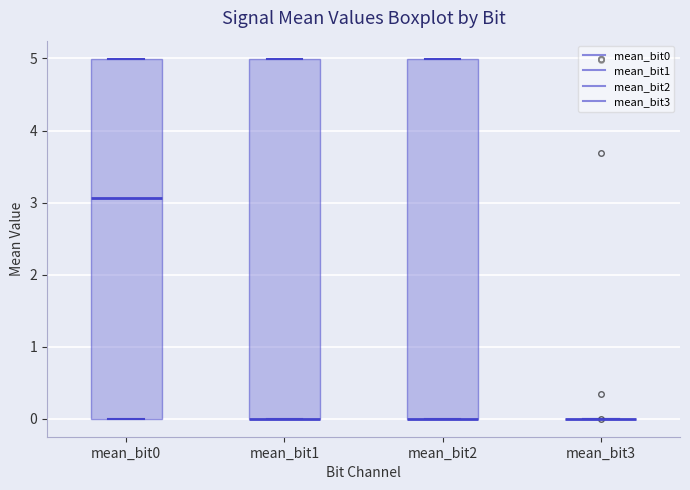

Reading left to right, read every box against the y-axis: the position of its median line, the range the box covers, and the ends of its whiskers. The values are not printed on the chart, so give them approximately, as read against the axis.

mean_bit0: median 3.1, box 0.0 to 5.0, whiskers 0.0 to 5.0
mean_bit1: median 0.0 (drawn on the box's lower edge), box 0.0 to 5.0, whiskers 0.0 to 5.0
mean_bit2: median 0.0 (drawn on the box's lower edge), box 0.0 to 5.0, whiskers 0.0 to 5.0
mean_bit3: box collapsed to a line at 0.0, whiskers 0.0 to 0.0